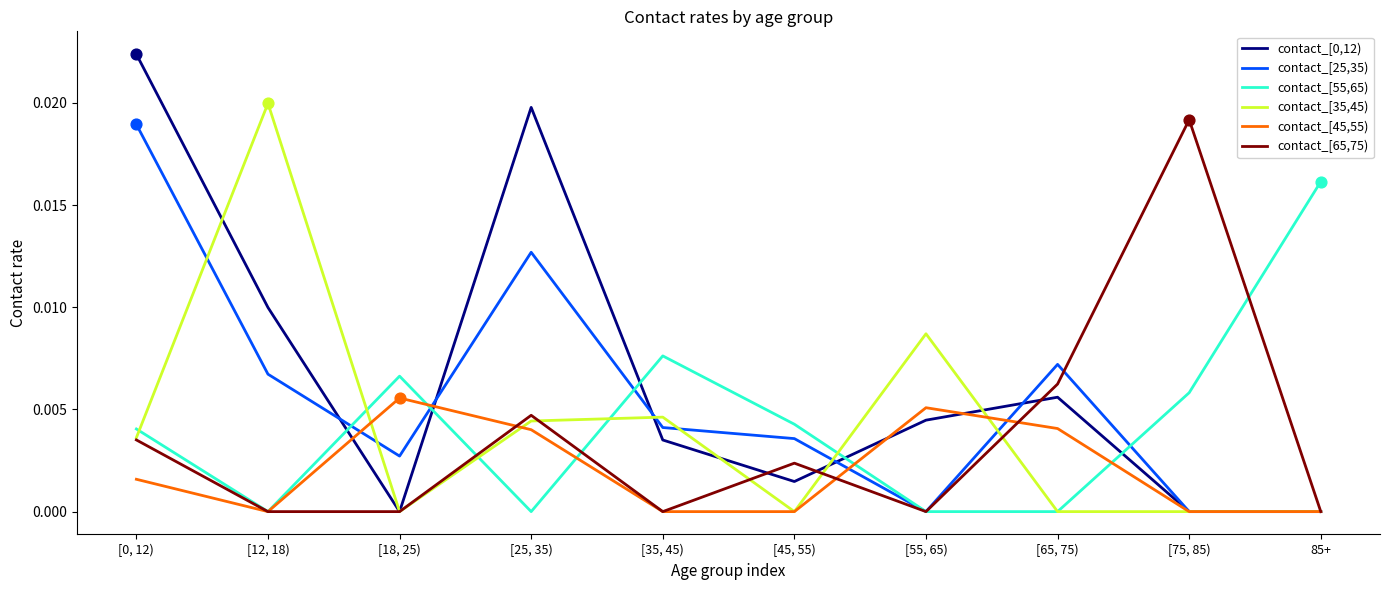

Is the value of contact_[35,45) at [18, 25) greater than the value of contact_[45,55) at [18, 25)?

No